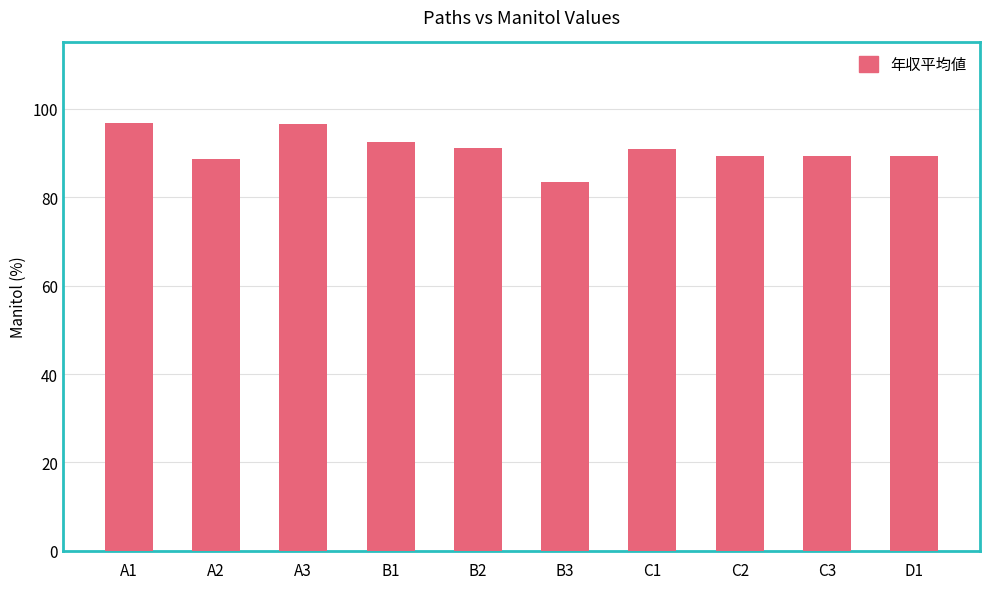

What is the smallest value displayed?

83.5